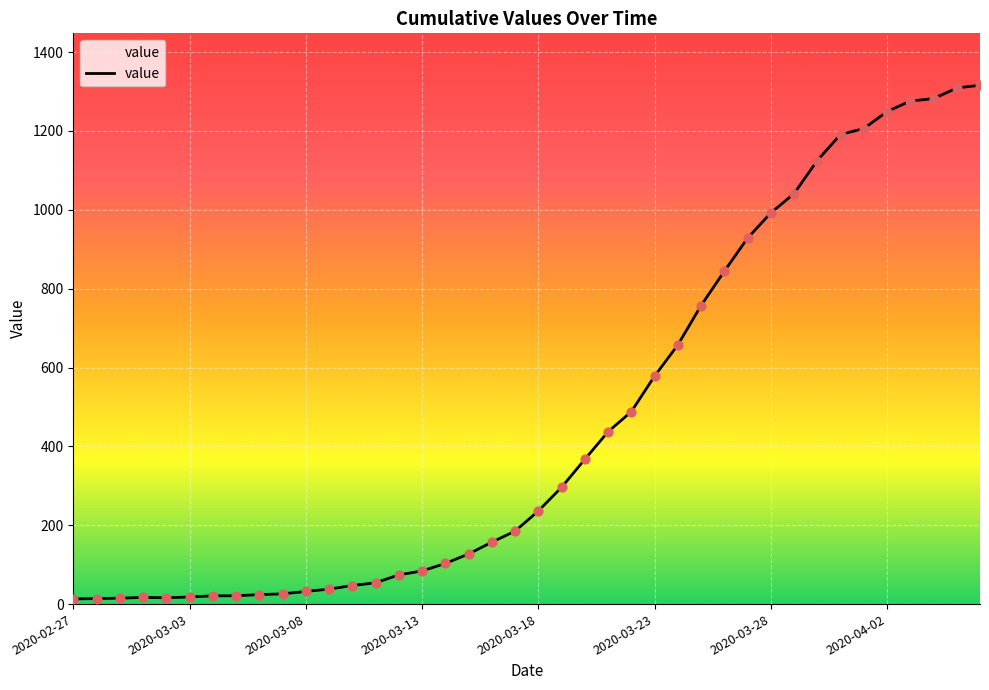

What is the maximum value shown in the chart?

1316